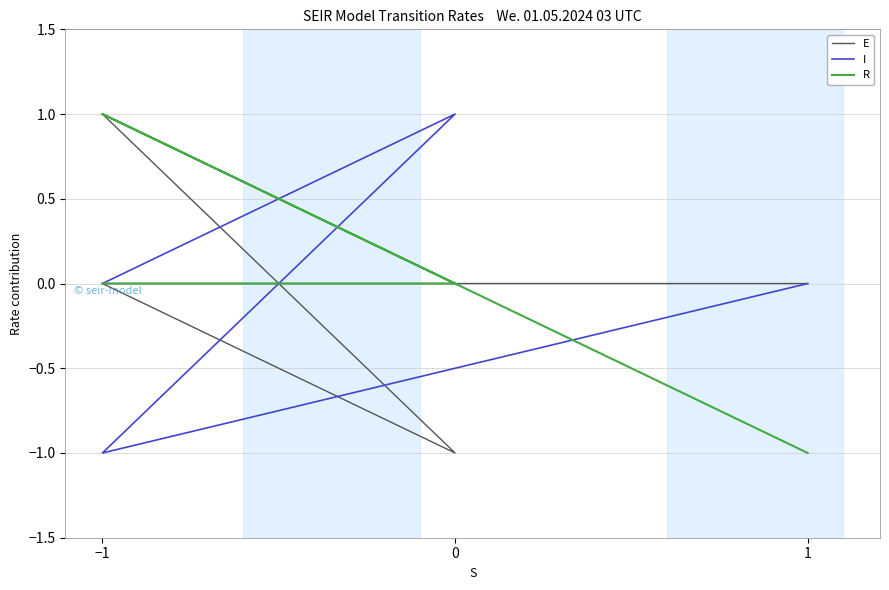

Where is the first local maximum for R?

−1